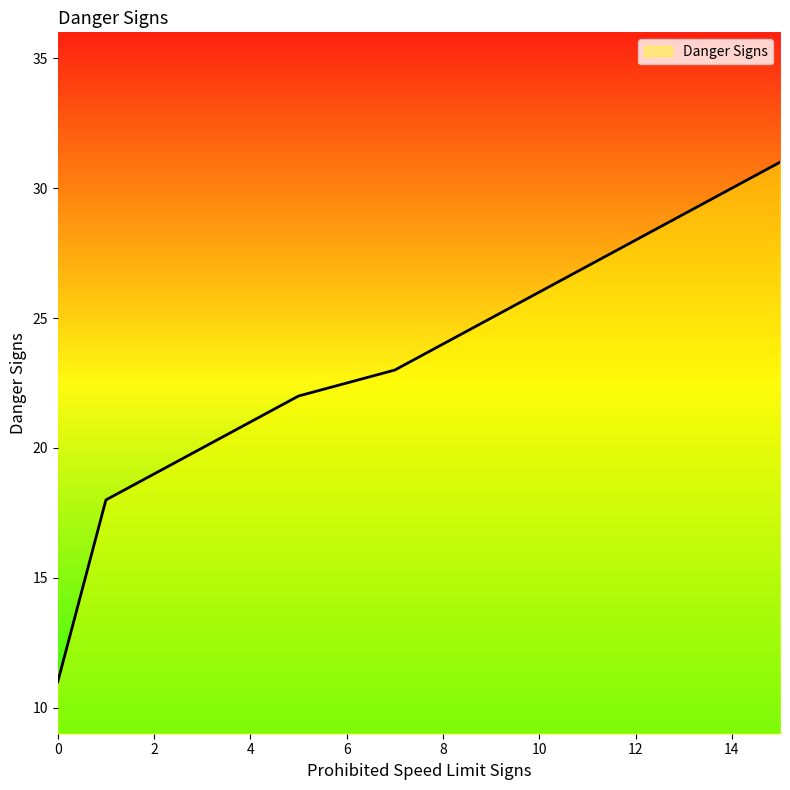

How many distinct data groups are displayed?

1